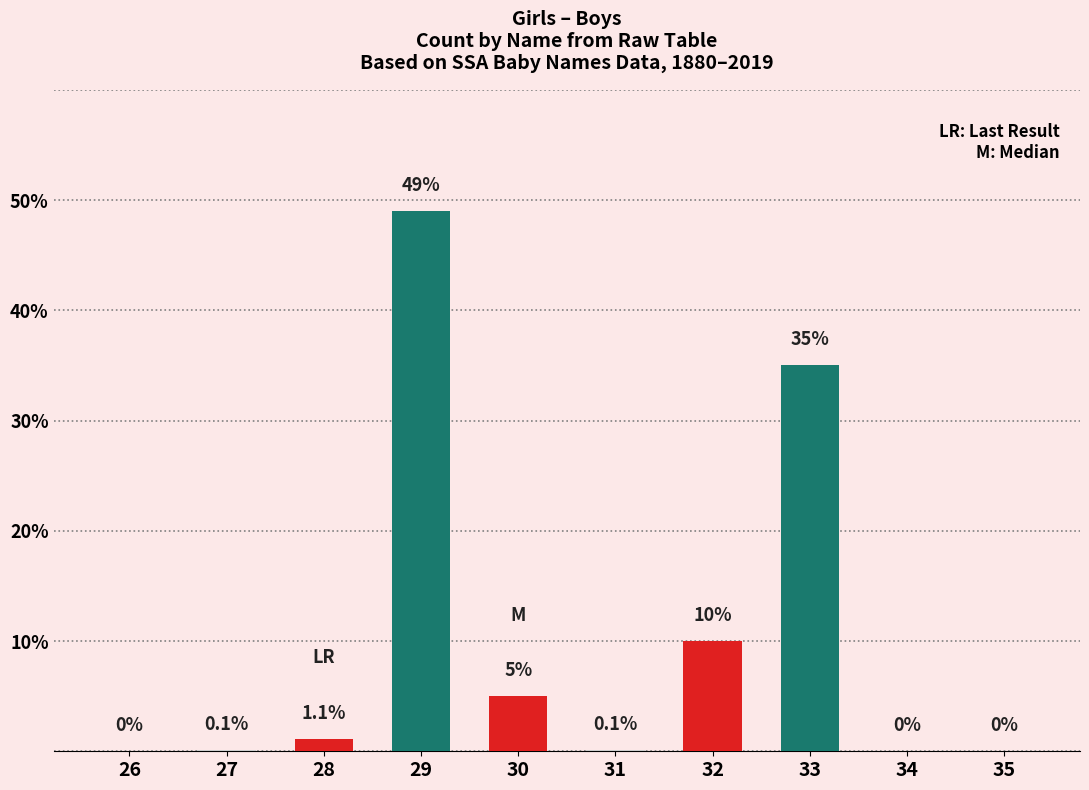

At which label is the value closest to 24?

33